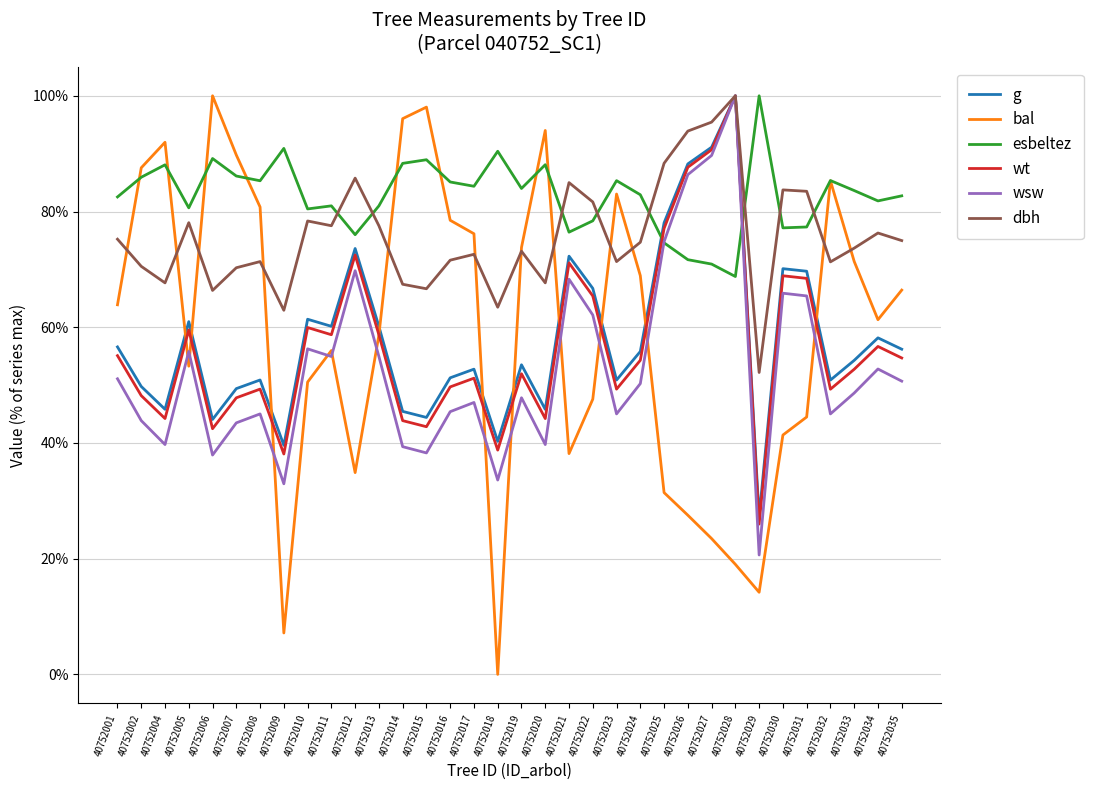

Which series has the largest range (max minus min)?

bal